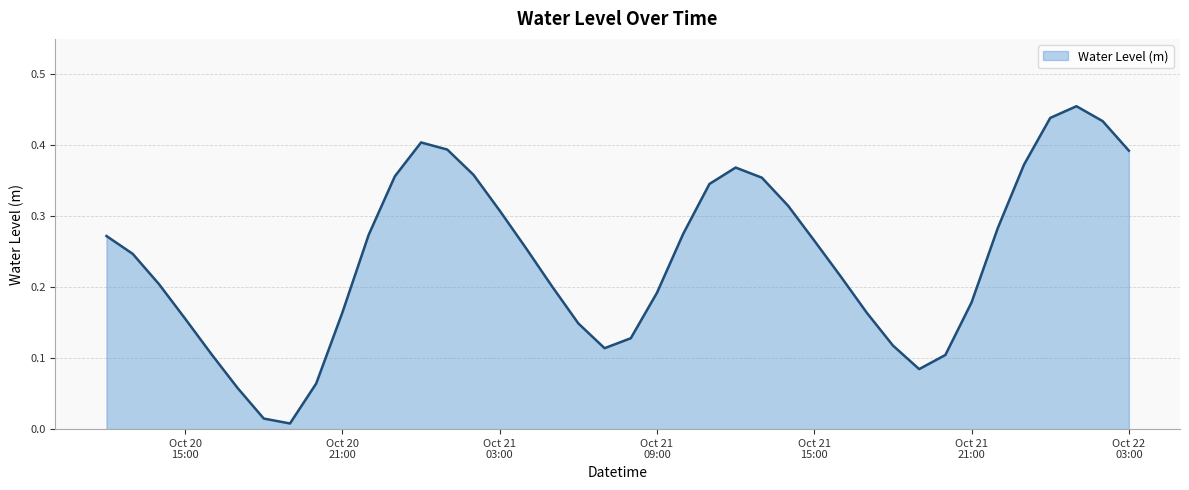

Is this an area chart (filled region under the line)?

Yes